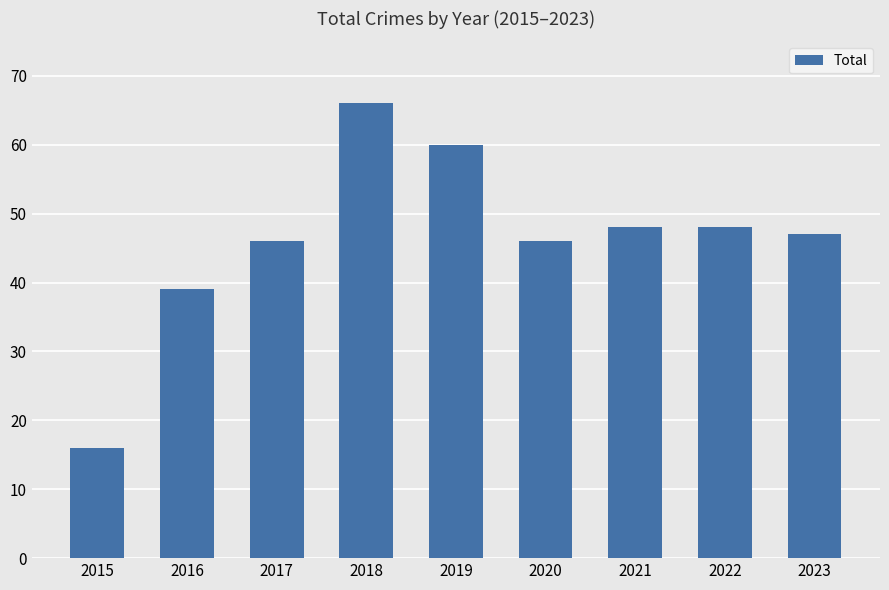

Are the bars grouped side by side (vs. stacked)?

No